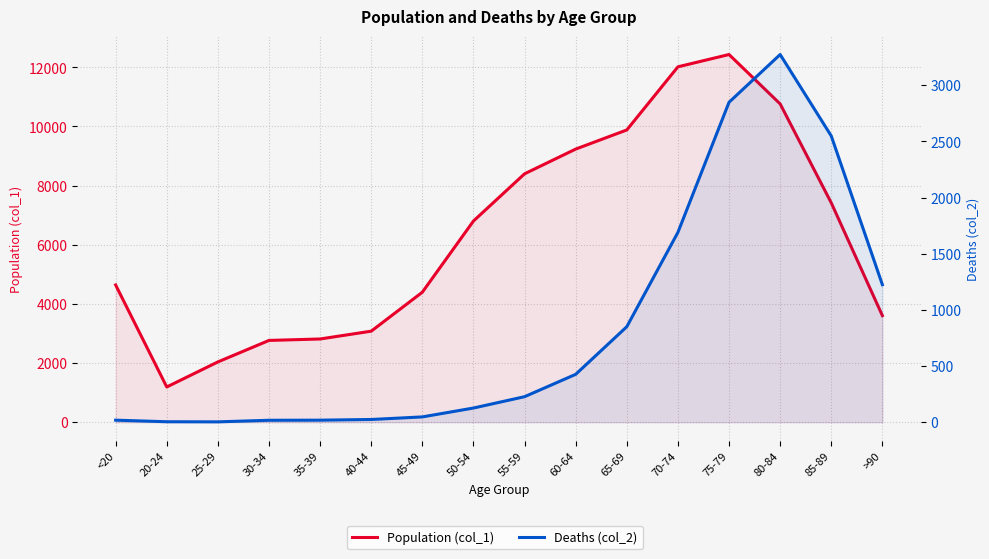

Read the Population (col_1) value at 30-34.

2765